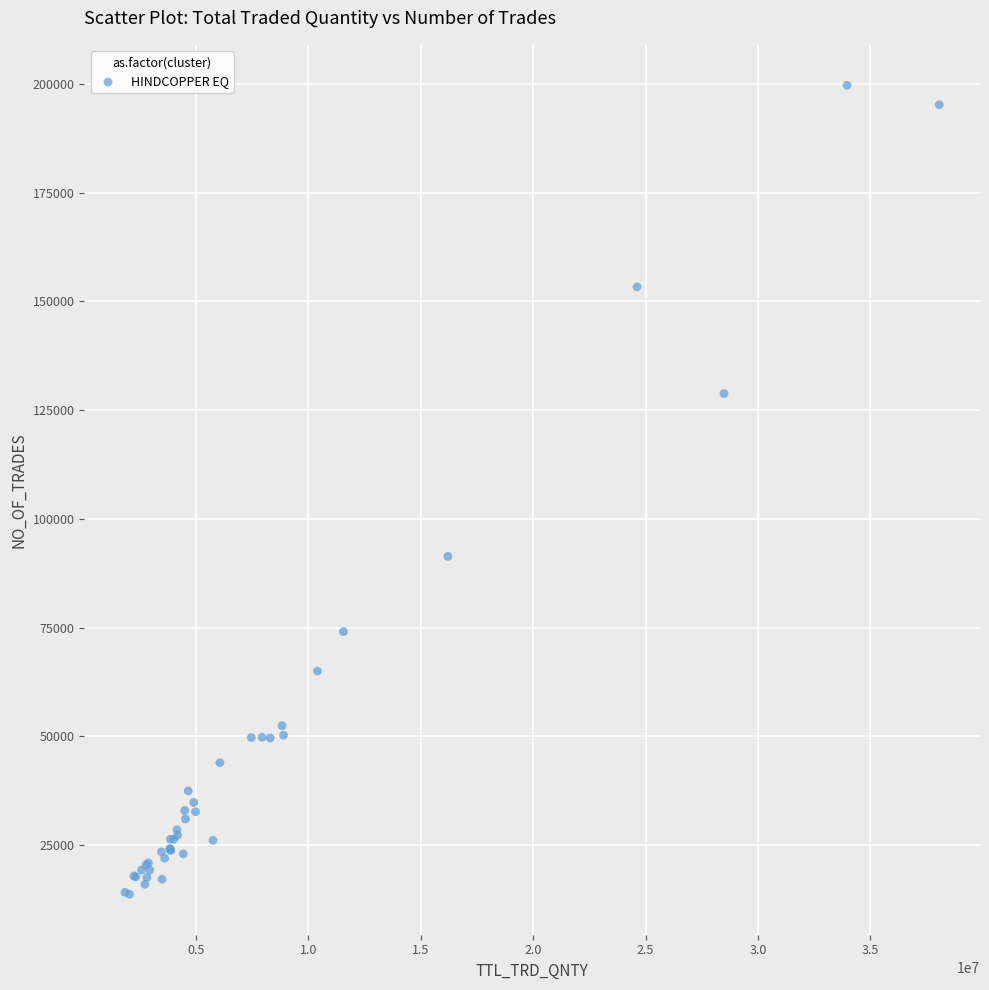

What Y value in the scatter plot is closest to 106676?

91369